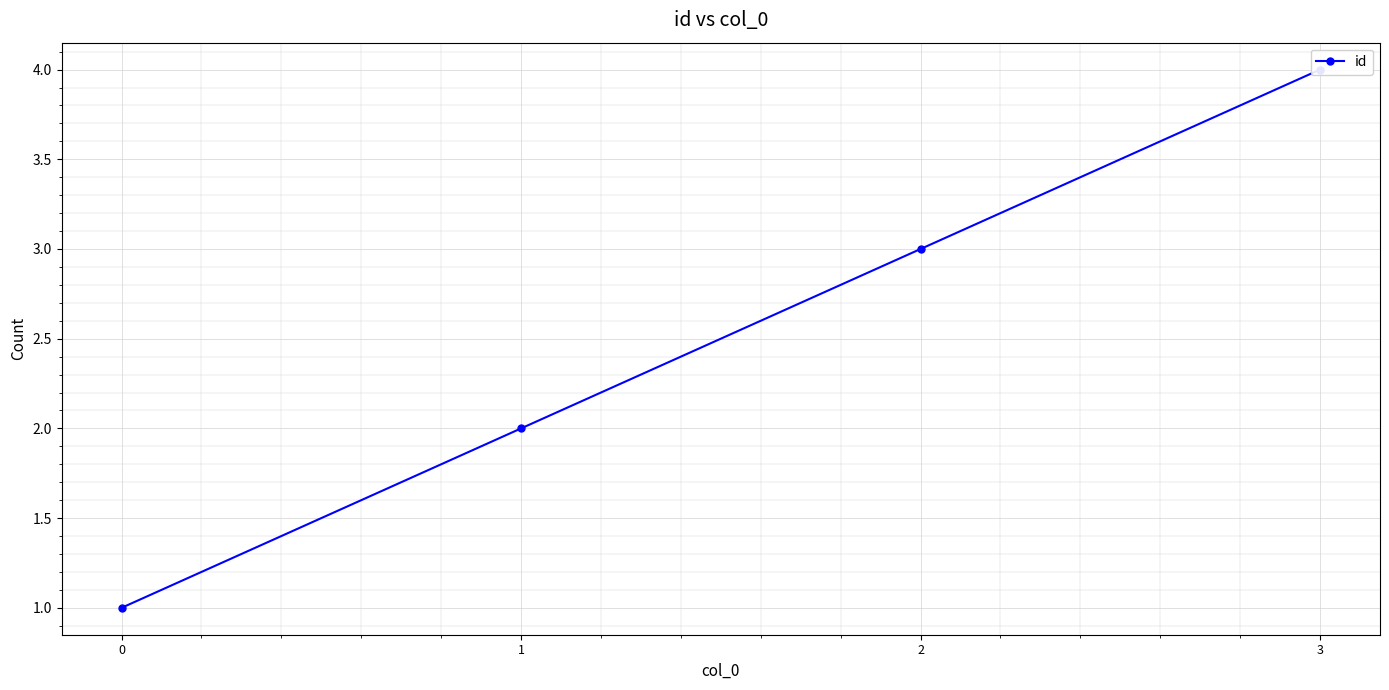

Rank the categories by value from lowest to highest.

0, 1, 2, 3